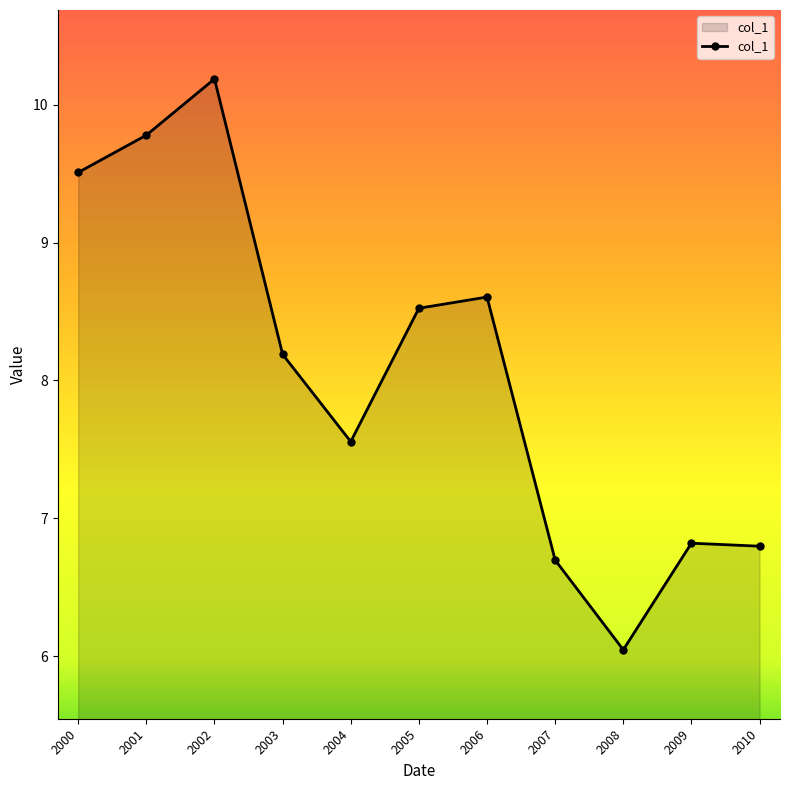

Which has a higher value, 2004 or 2005?

2005